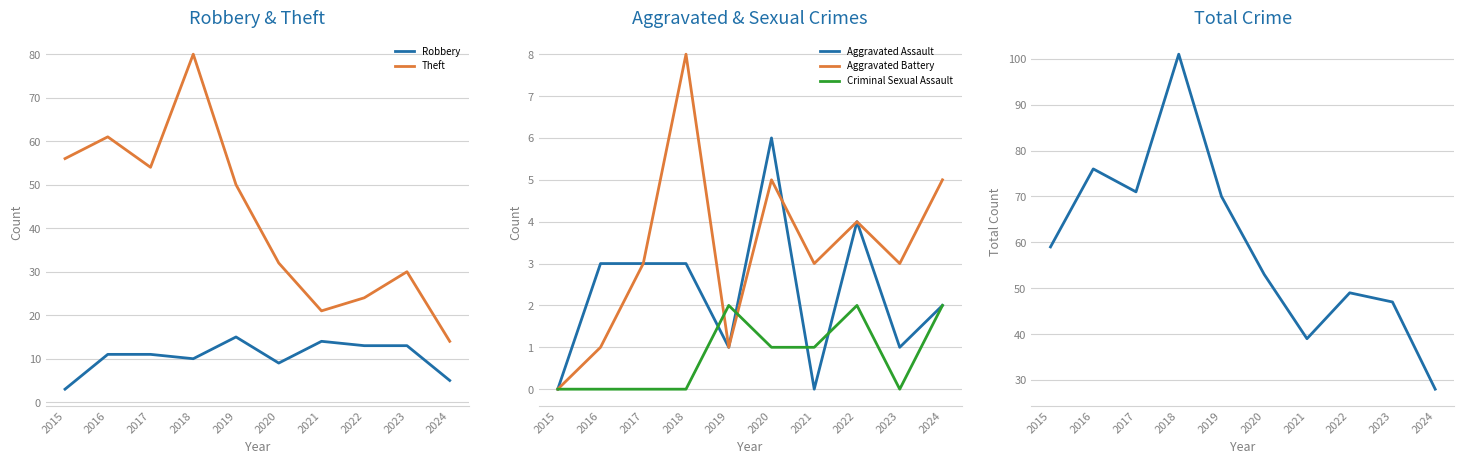

What is the sum of the Theft values at 2017 and 2023?

84